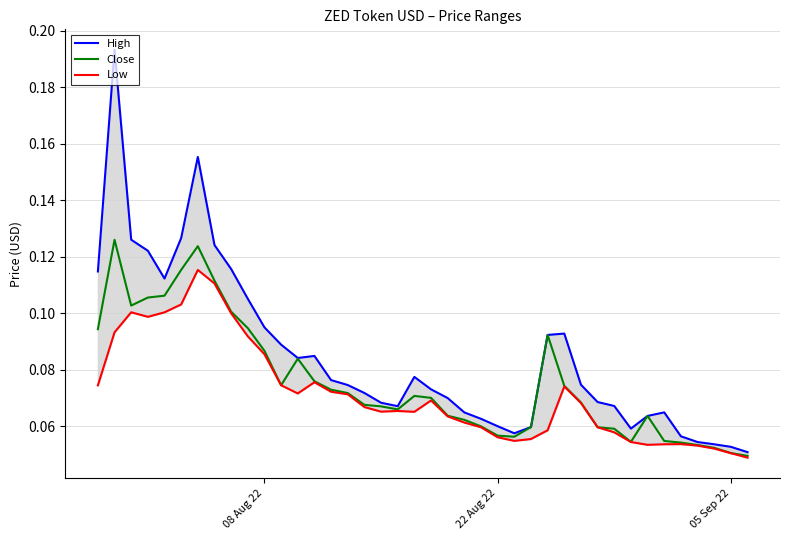

Reading left to right, extract all data points from this chart.

High: 0.1	0.2	0.1	0.1	0.1	0.1	0.2	0.1	0.1	0.1	0.1	0.1	0.1	0.1	0.1	0.1	0.1	0.1	0.1	0.1	0.1	0.1	0.1	0.1	0.1	0.1	0.1	0.1	0.1	0.1	0.1	0.1	0.1	0.1	0.1	0.1	0.1	0.1	0.1	0.1
Close: 0.1	0.1	0.1	0.1	0.1	0.1	0.1	0.1	0.1	0.1	0.1	0.1	0.1	0.1	0.1	0.1	0.1	0.1	0.1	0.1	0.1	0.1	0.1	0.1	0.1	0.1	0.1	0.1	0.1	0.1	0.1	0.1	0.1	0.1	0.1	0.1	0.1	0.1	0.1	0.0
Low: 0.1	0.1	0.1	0.1	0.1	0.1	0.1	0.1	0.1	0.1	0.1	0.1	0.1	0.1	0.1	0.1	0.1	0.1	0.1	0.1	0.1	0.1	0.1	0.1	0.1	0.1	0.1	0.1	0.1	0.1	0.1	0.1	0.1	0.1	0.1	0.1	0.1	0.1	0.1	0.0